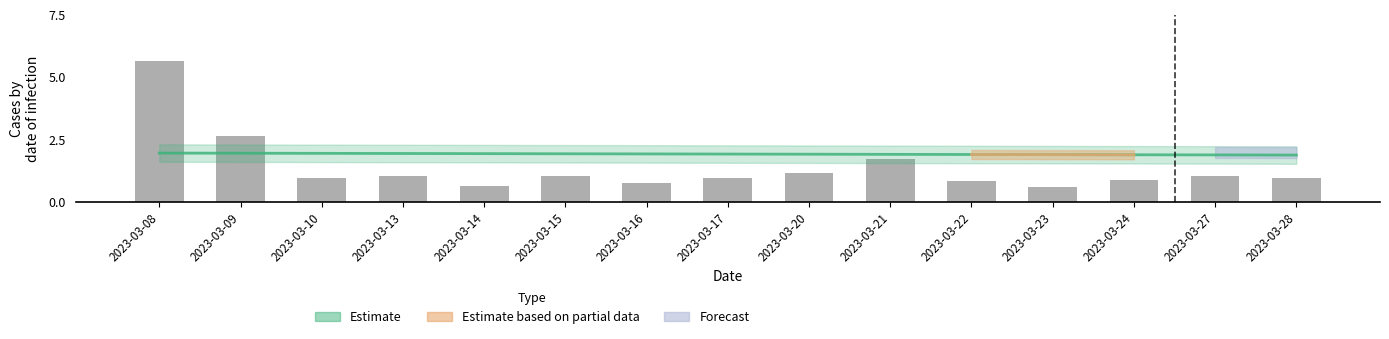

What is the ratio of the value at 2023-03-28 to the value at 2023-03-13?

0.9